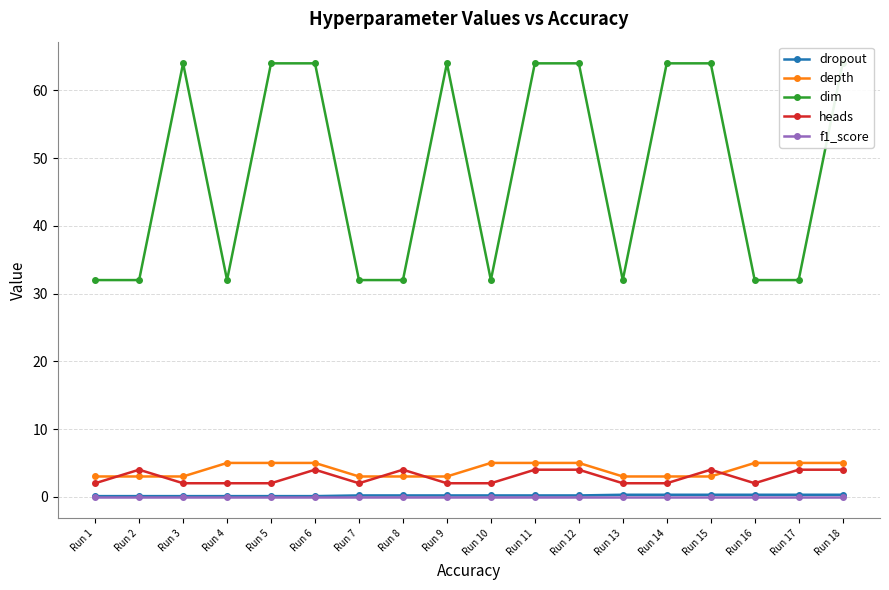

True or false: heads and dim cross at least once.

False